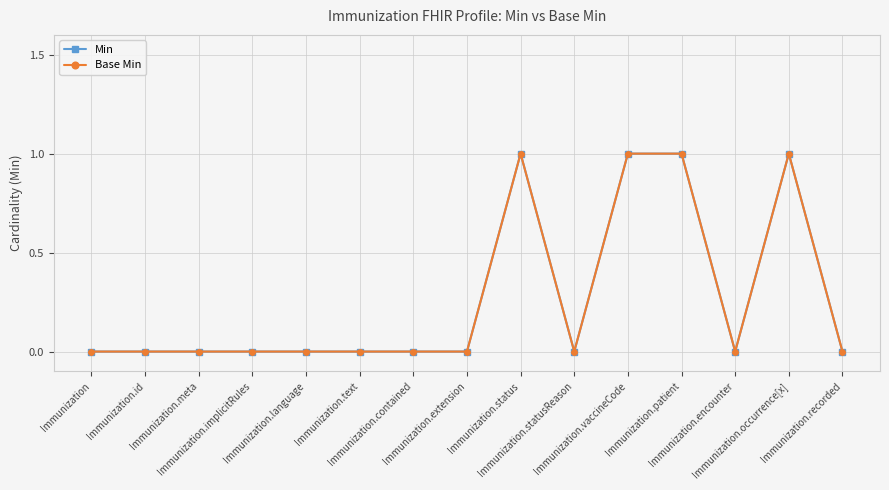

True or false: Base Min and Min cross at least once.

False